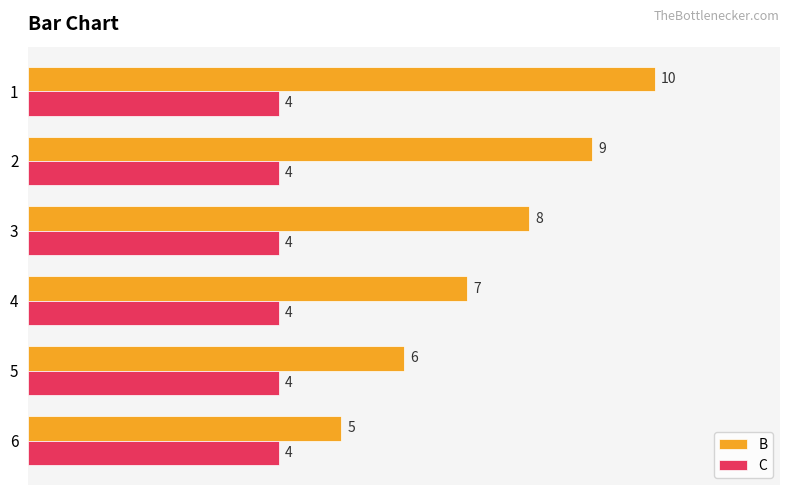

What is the difference between the B values at 4 and 1?

3